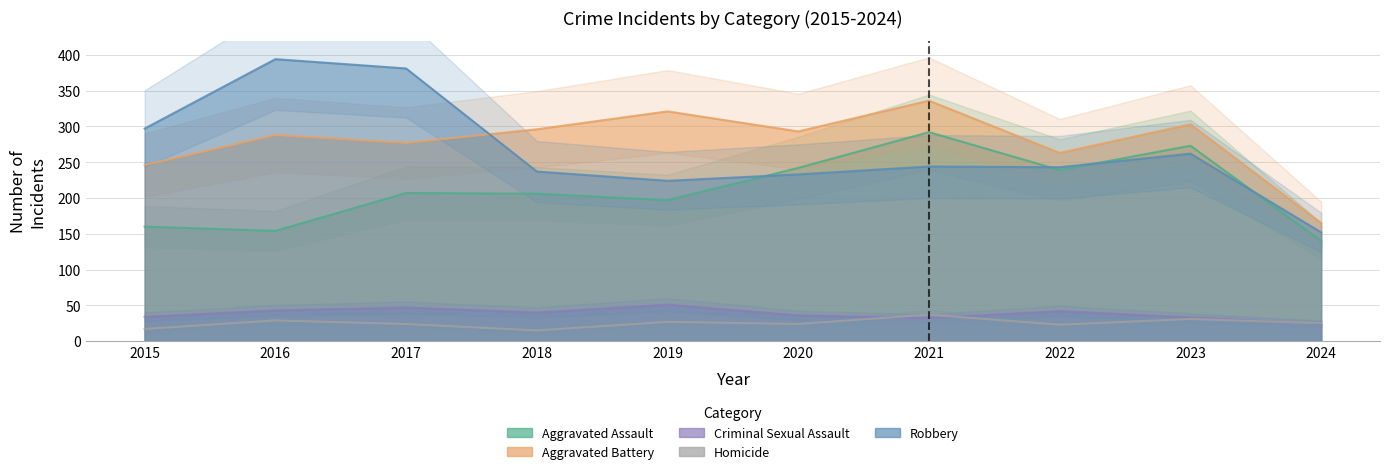

What is the sum of the Homicide values at 2023 and 2016?

60